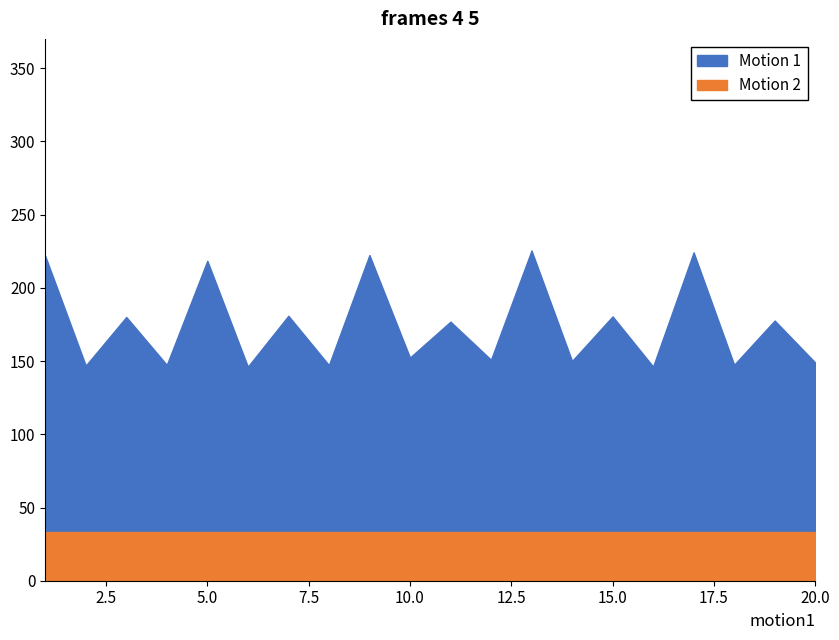

In Motion 1, how many points are higher than both neighbors (excluding endpoints)?

9